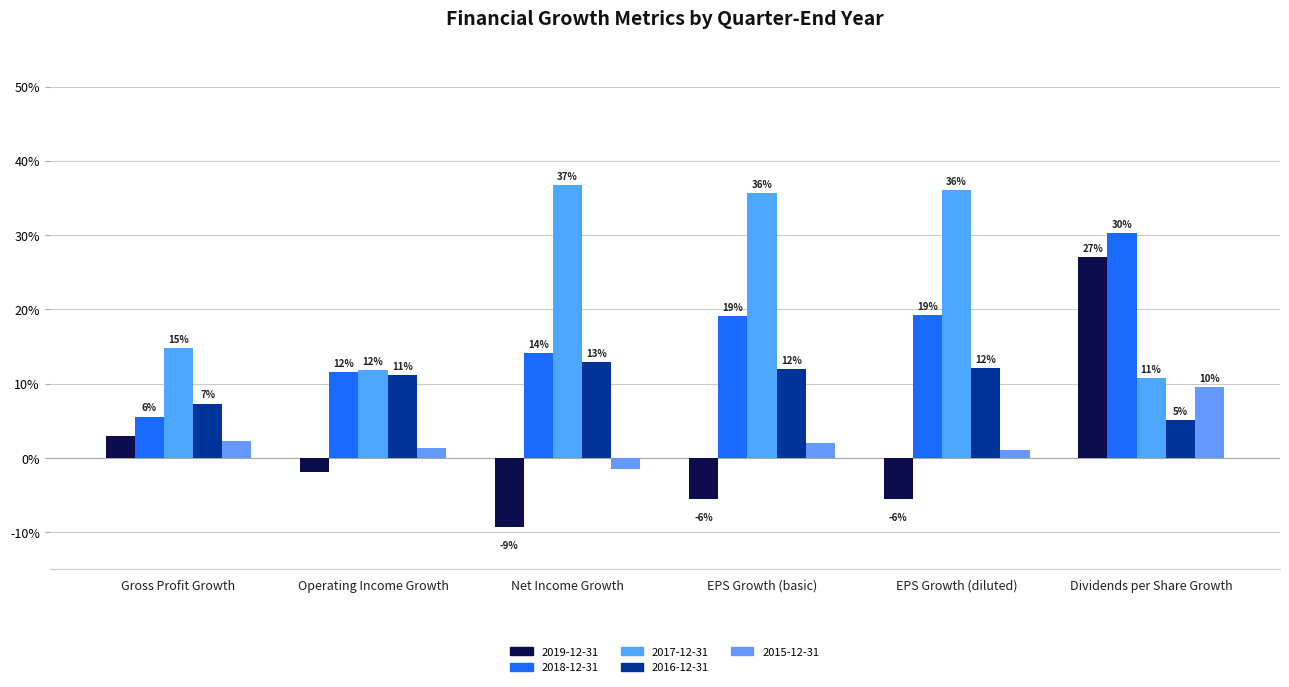

Are the bars horizontal?

No